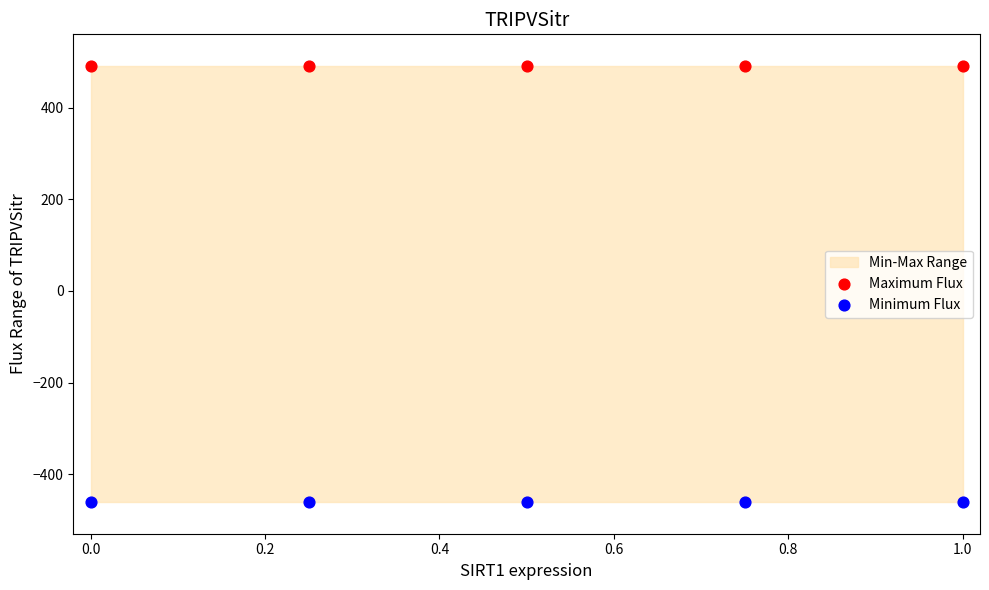

Which series contains the lowest Y value?

Minimum Flux